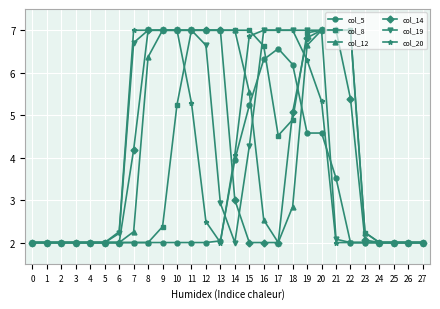

What is the difference between the highest and lowest values at 15?

5.0